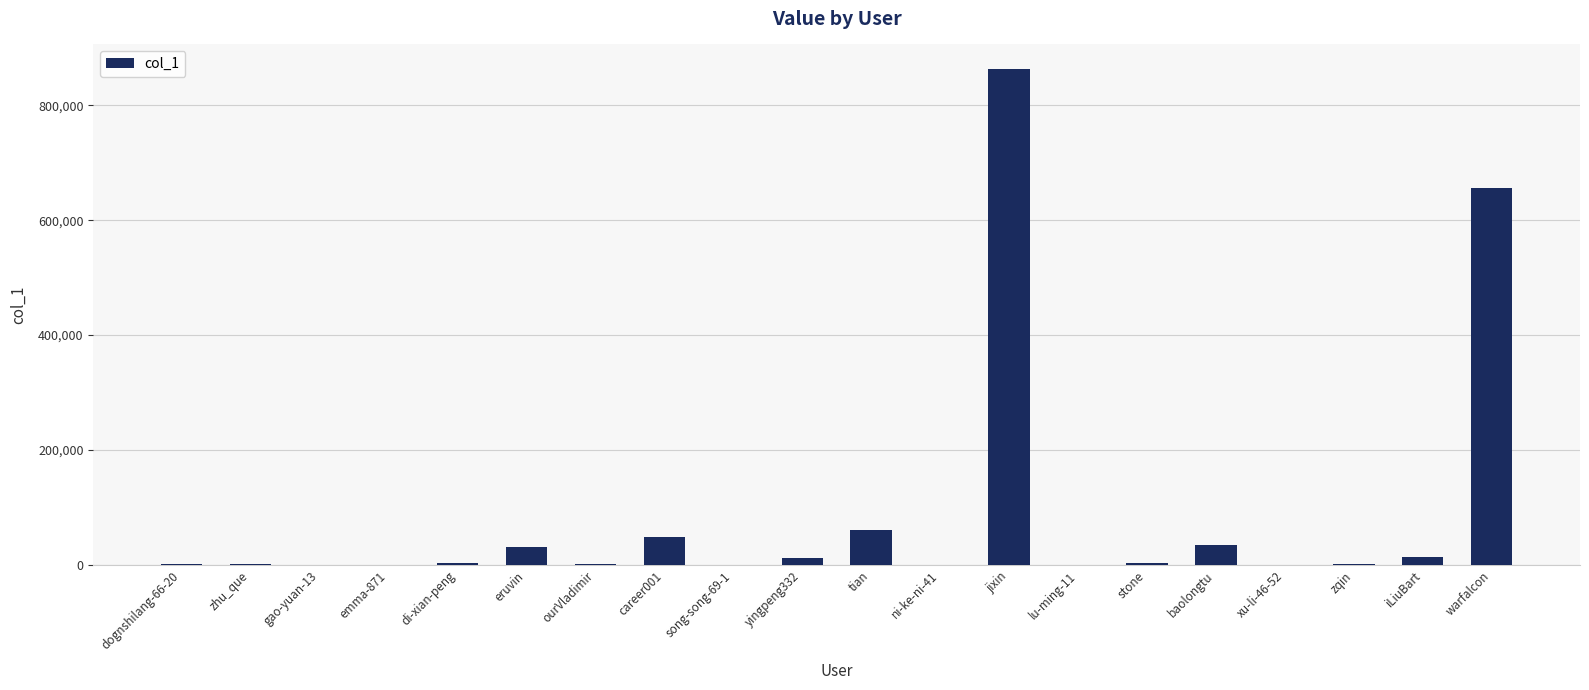

Which label corresponds to the largest value in the chart?

jixin